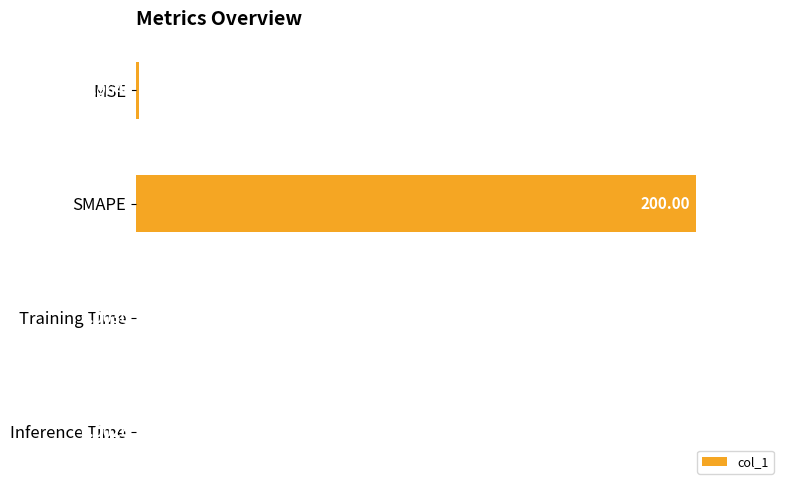

At which label is the value closest to 50?

MSE